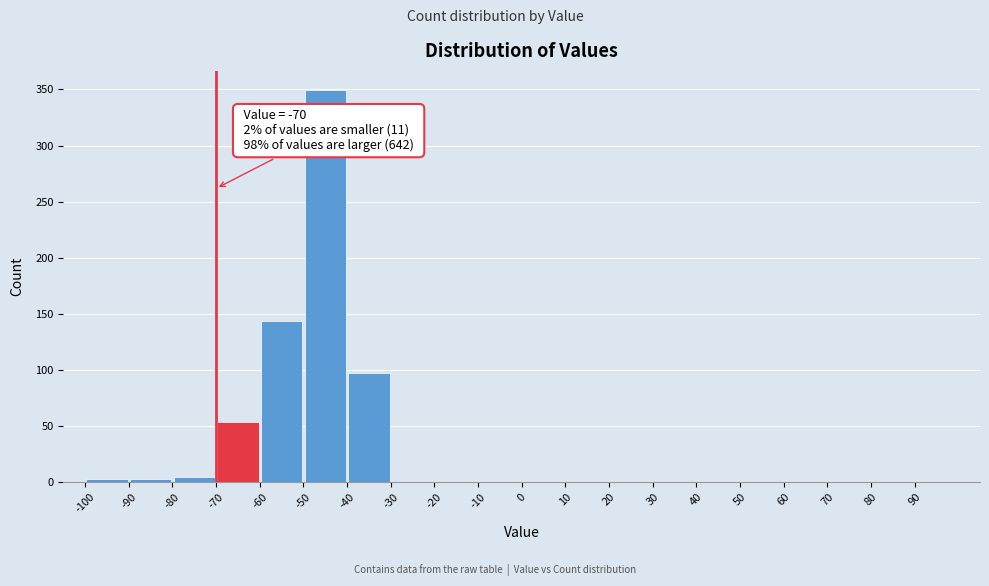

Which range on the x-axis has the tallest bar?

-50 to -40